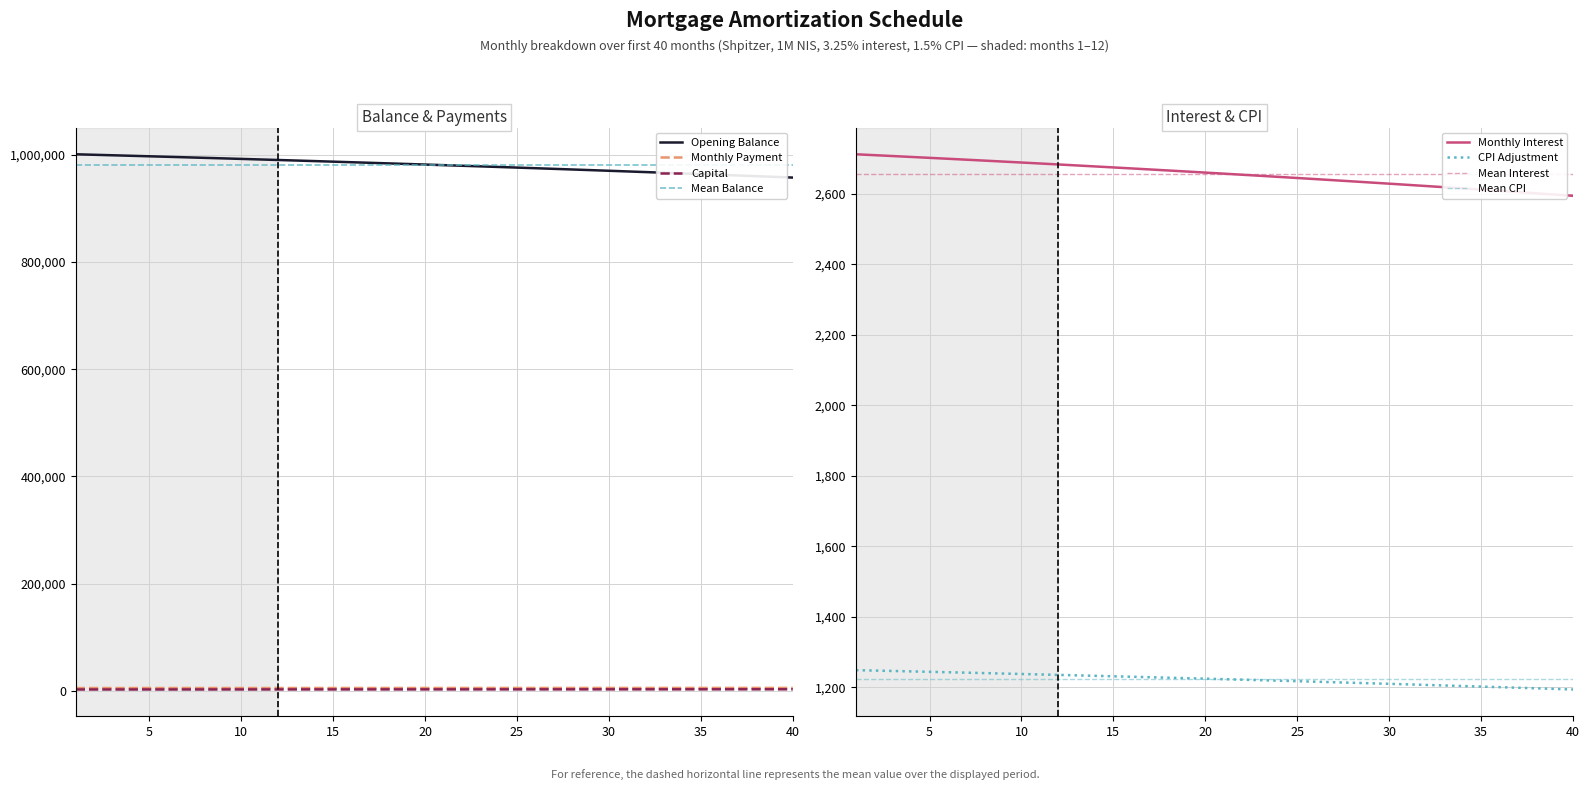

What is the sum of the opening_balance values at 26 and 38?

1935645.6